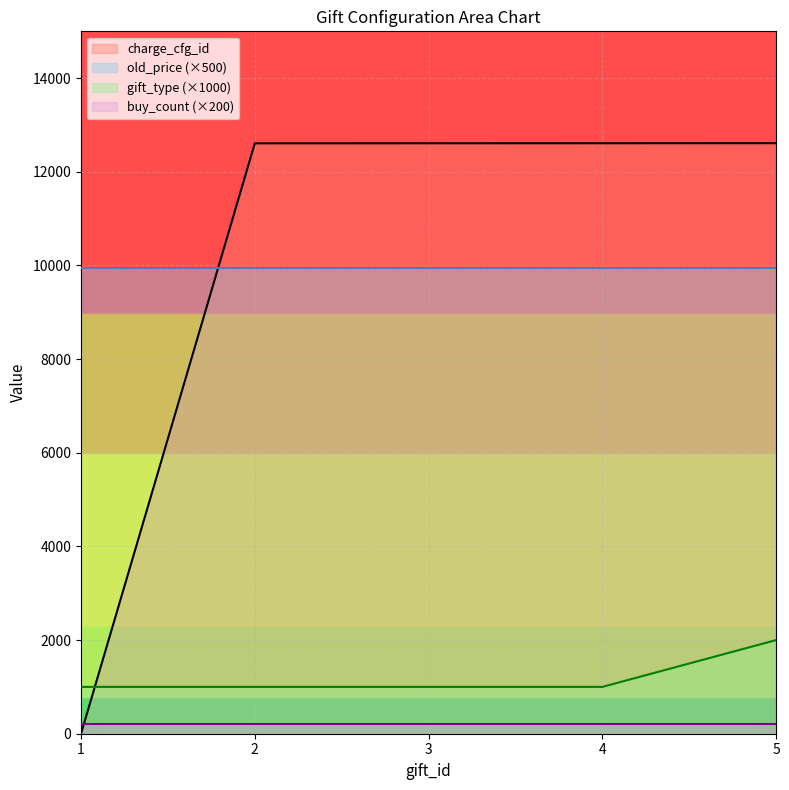

What is the sum of all gift_type values?

6000